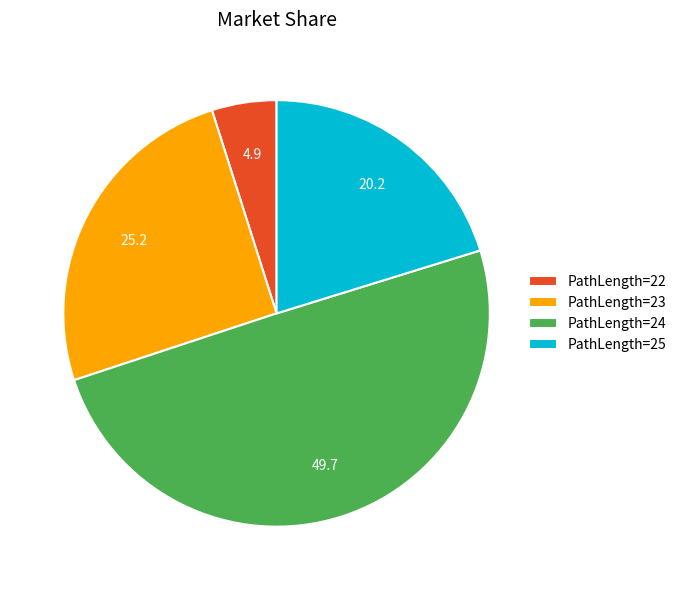

Does any single category account for the majority?

No